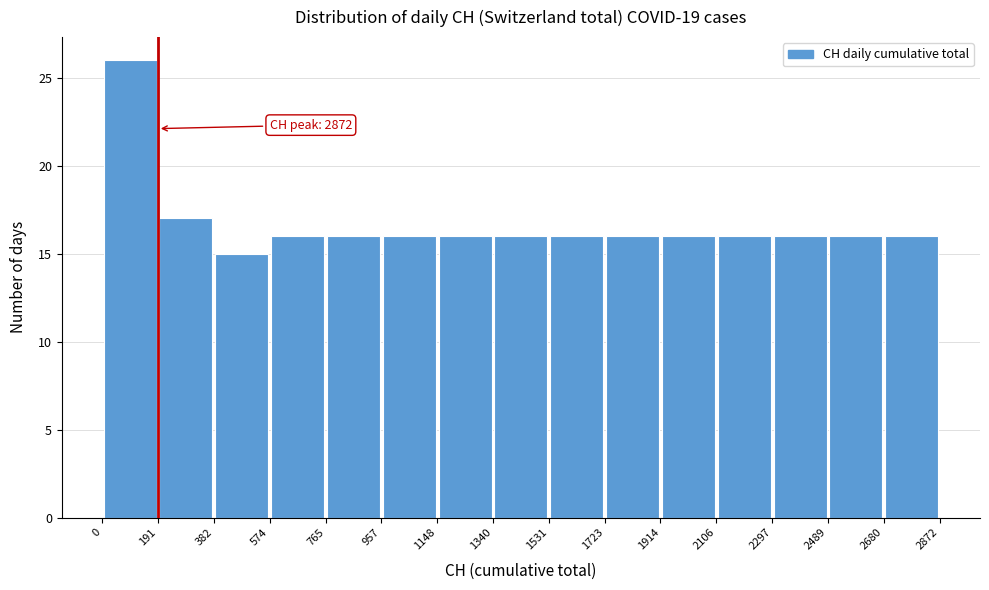

Which range on the x-axis has the tallest bar?

0 to 191